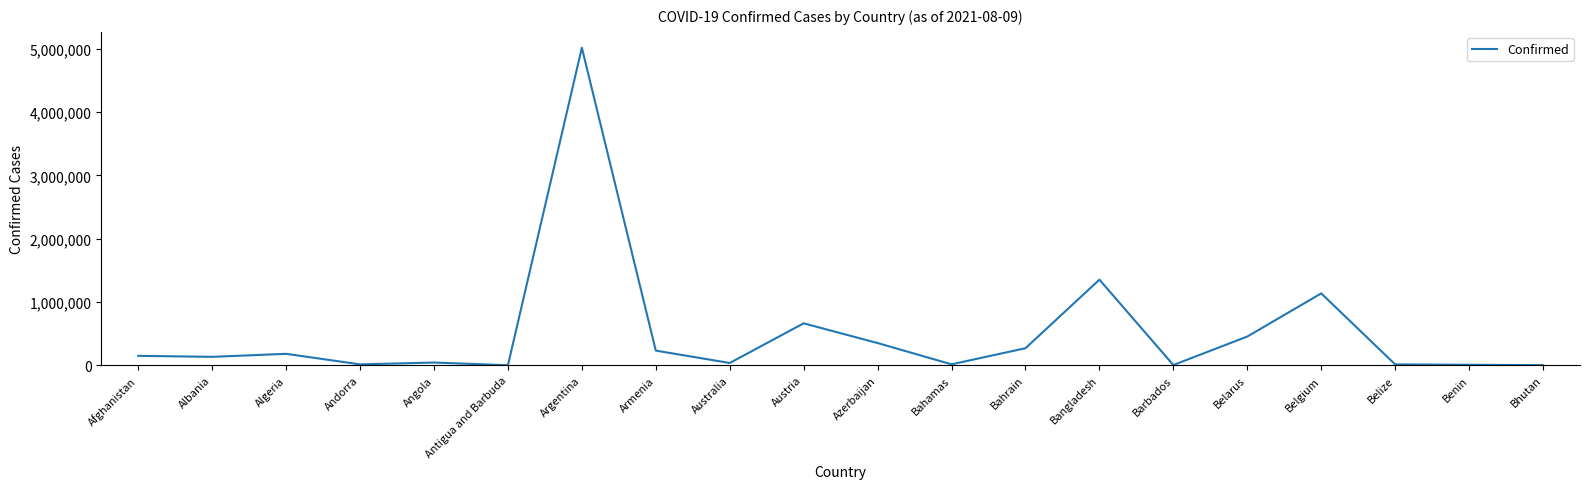

The value at Argentina is 5018895. True or false?

True